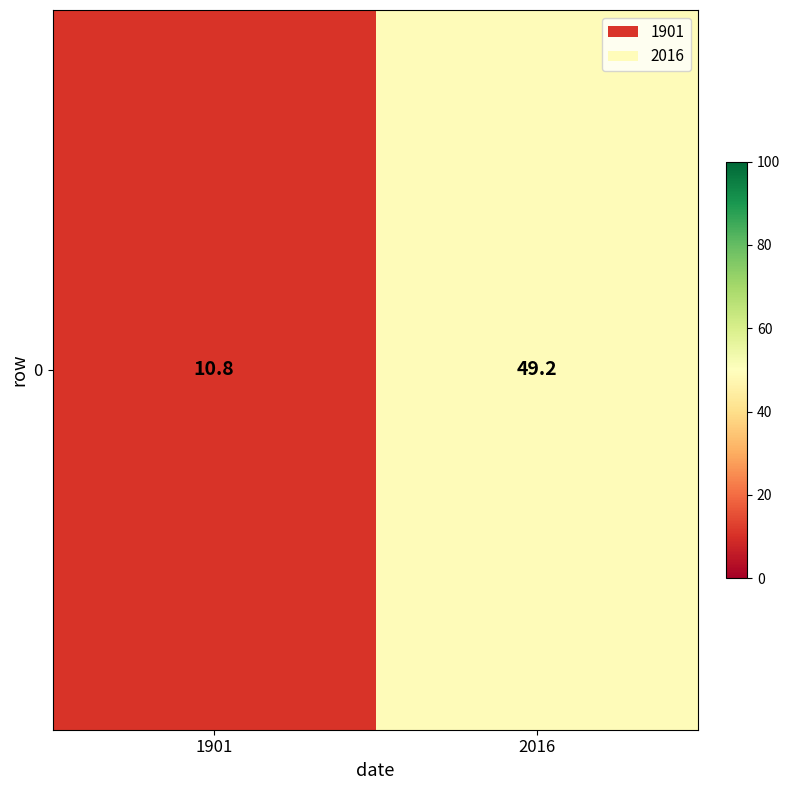

What is the smallest value displayed?

10.8